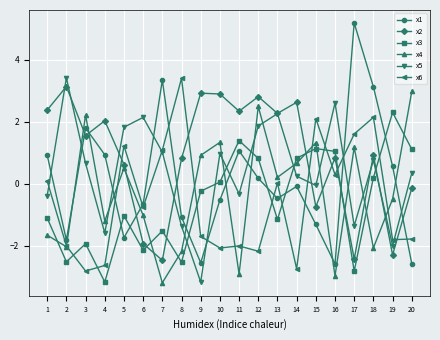

Does the chart display data point markers on the line(s)?

Yes